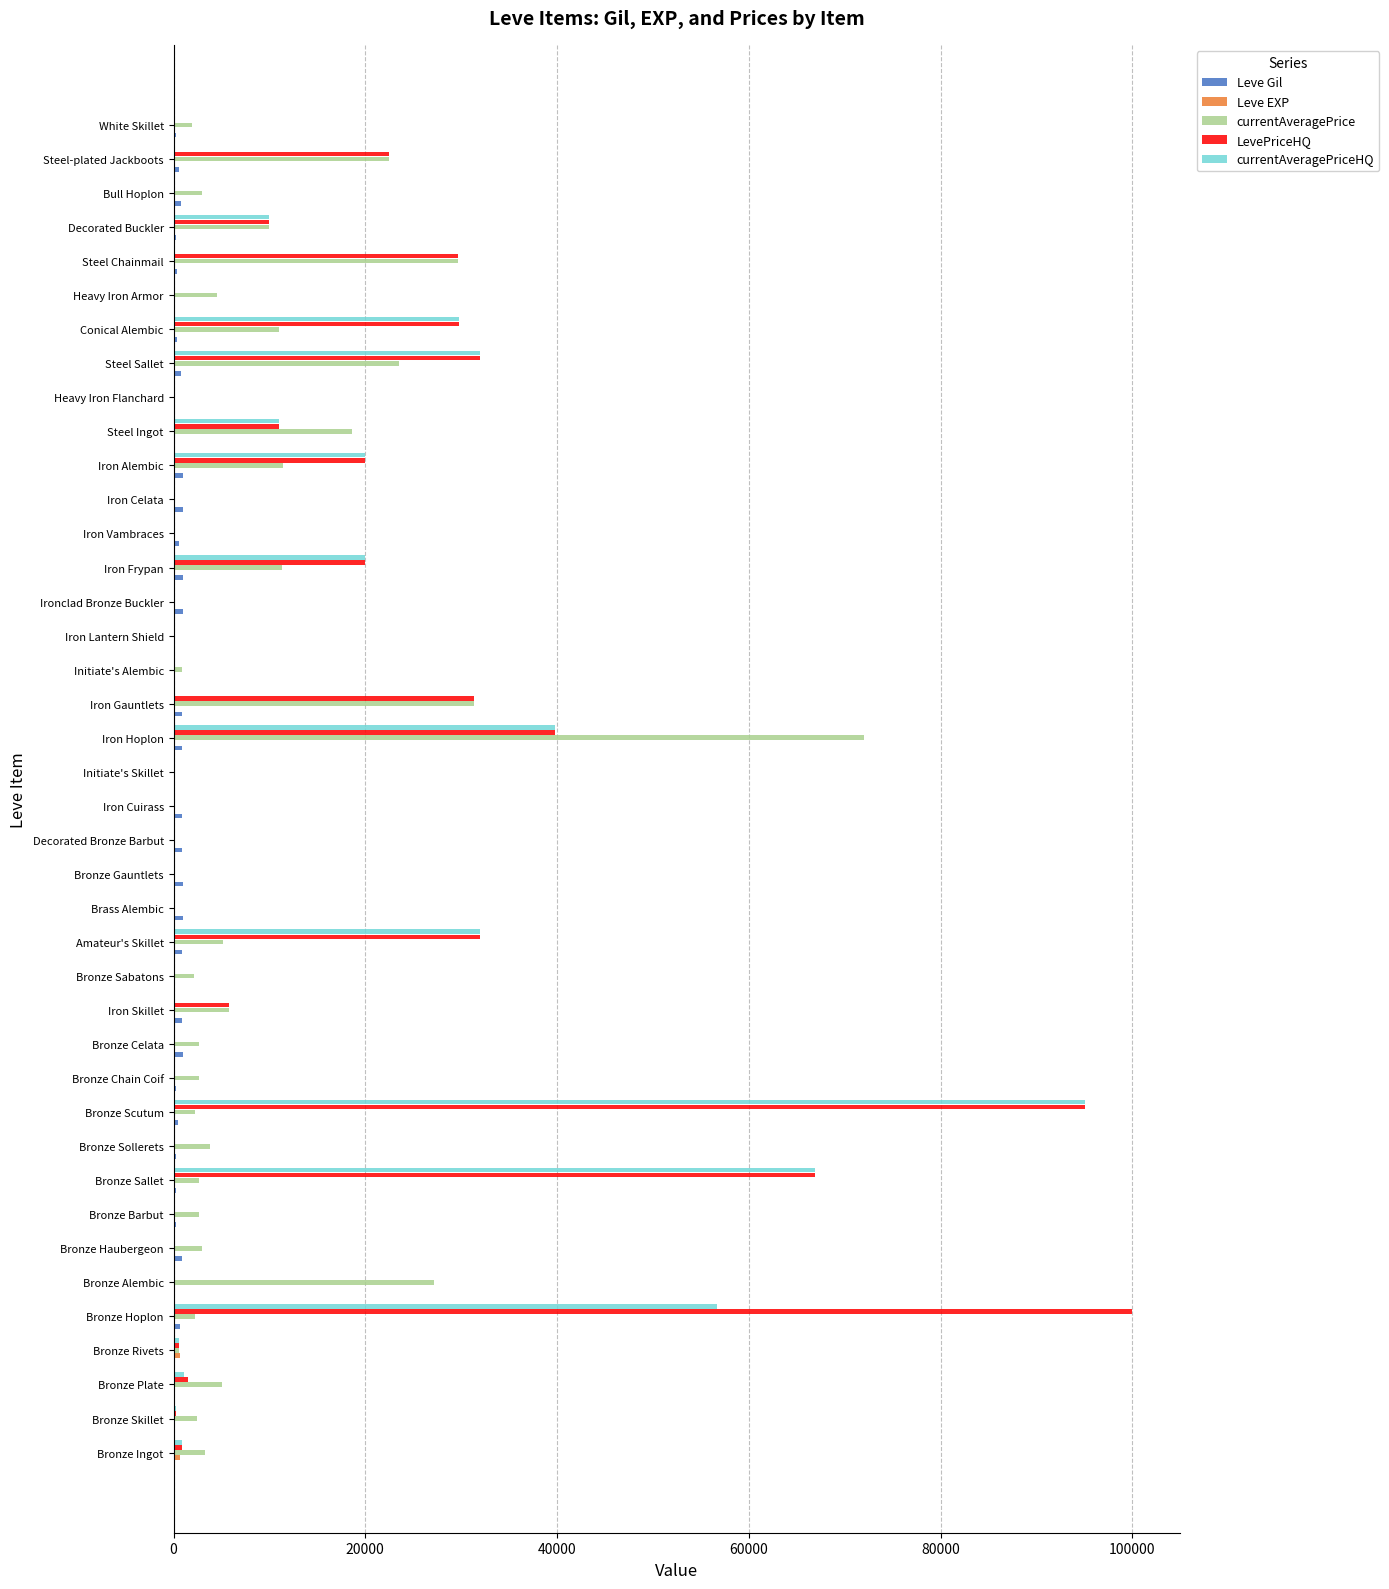

At which label is LevePriceHQ closest to 50000?

Iron Hoplon